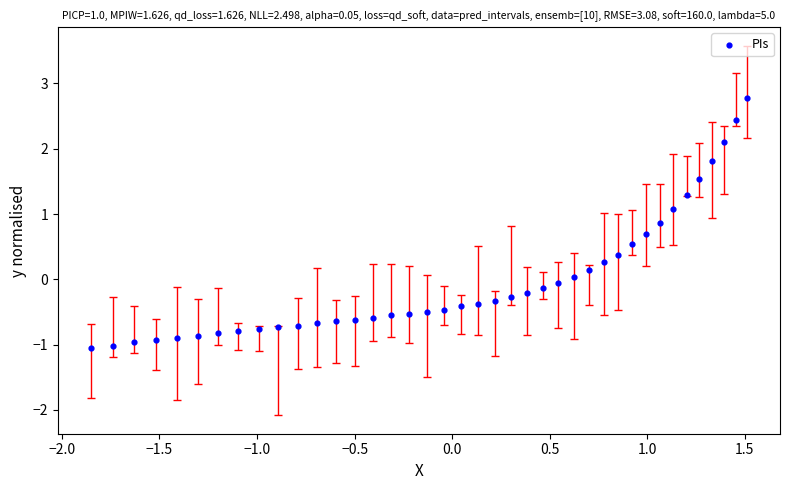

What is the range of Y values (max minus min)?

3.8